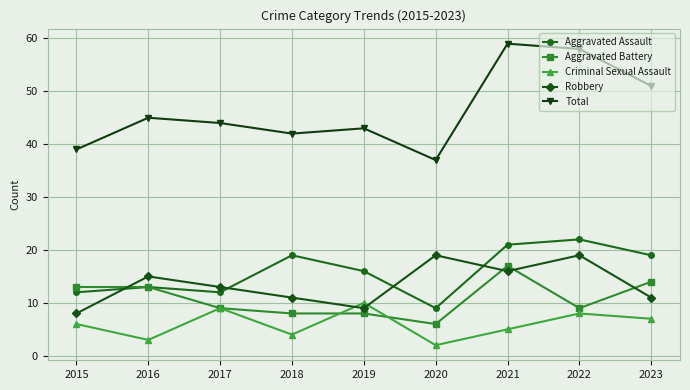

Rank the series at 2020 from lowest to highest value.

Criminal Sexual Assault, Aggravated Battery, Aggravated Assault, Robbery, Total